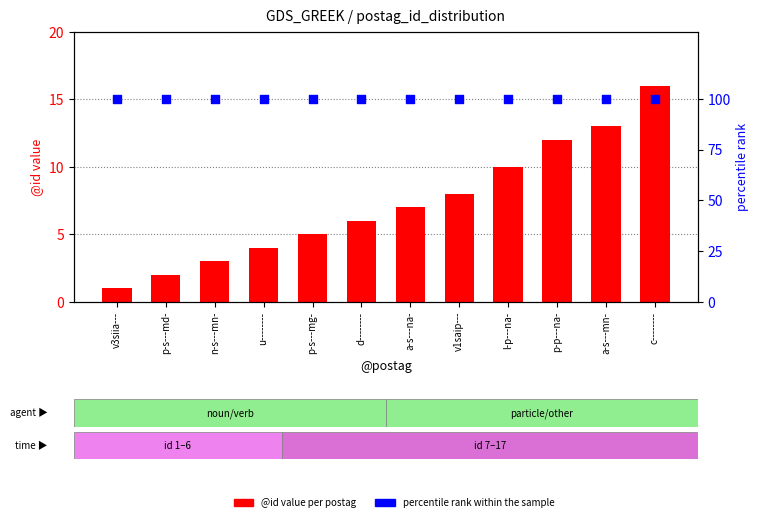

What is the total value across all series at c--------?

116